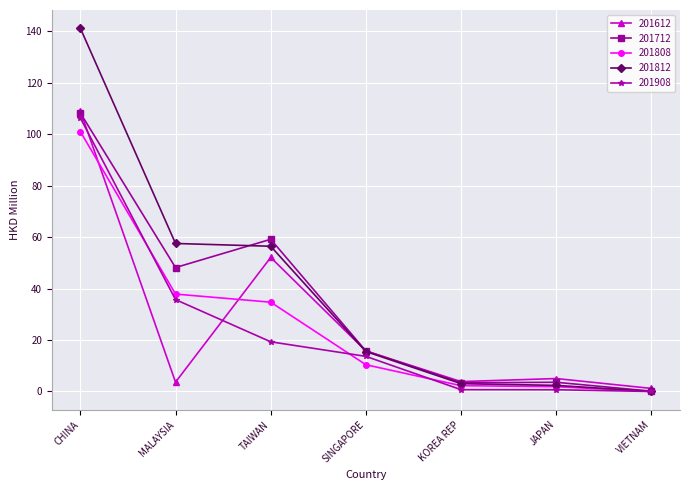

Between MALAYSIA and SINGAPORE, which series saw the biggest shift?

201812